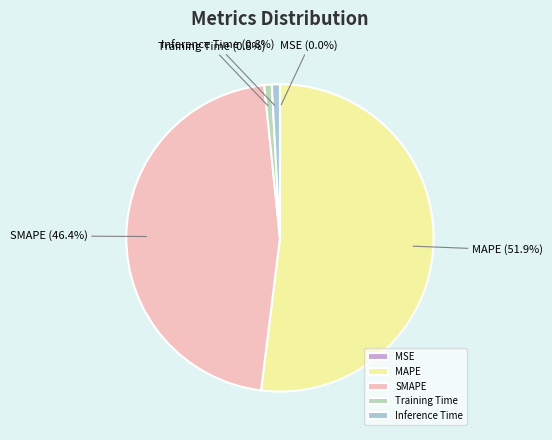

Which has a higher value, SMAPE or Inference Time?

SMAPE